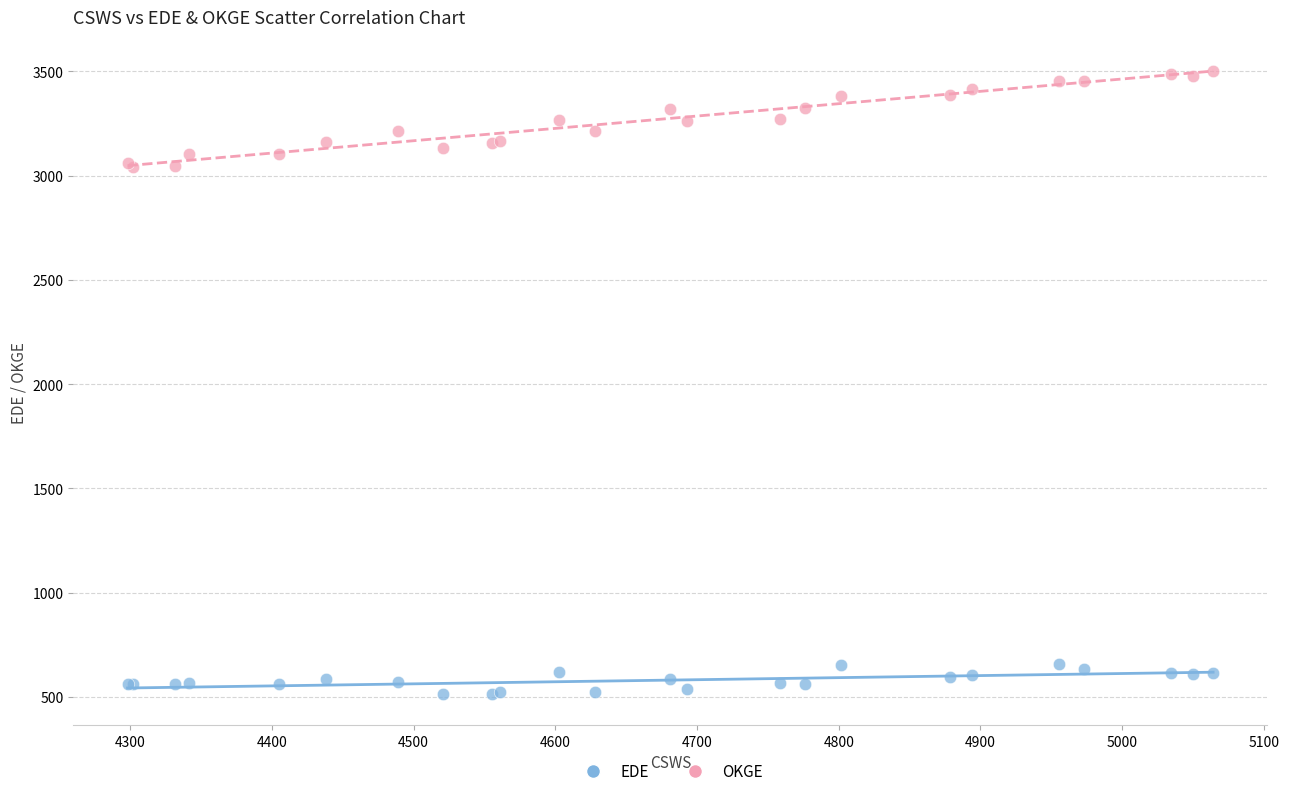

What is the X range (max minus min) for the scatter plot?

765.9